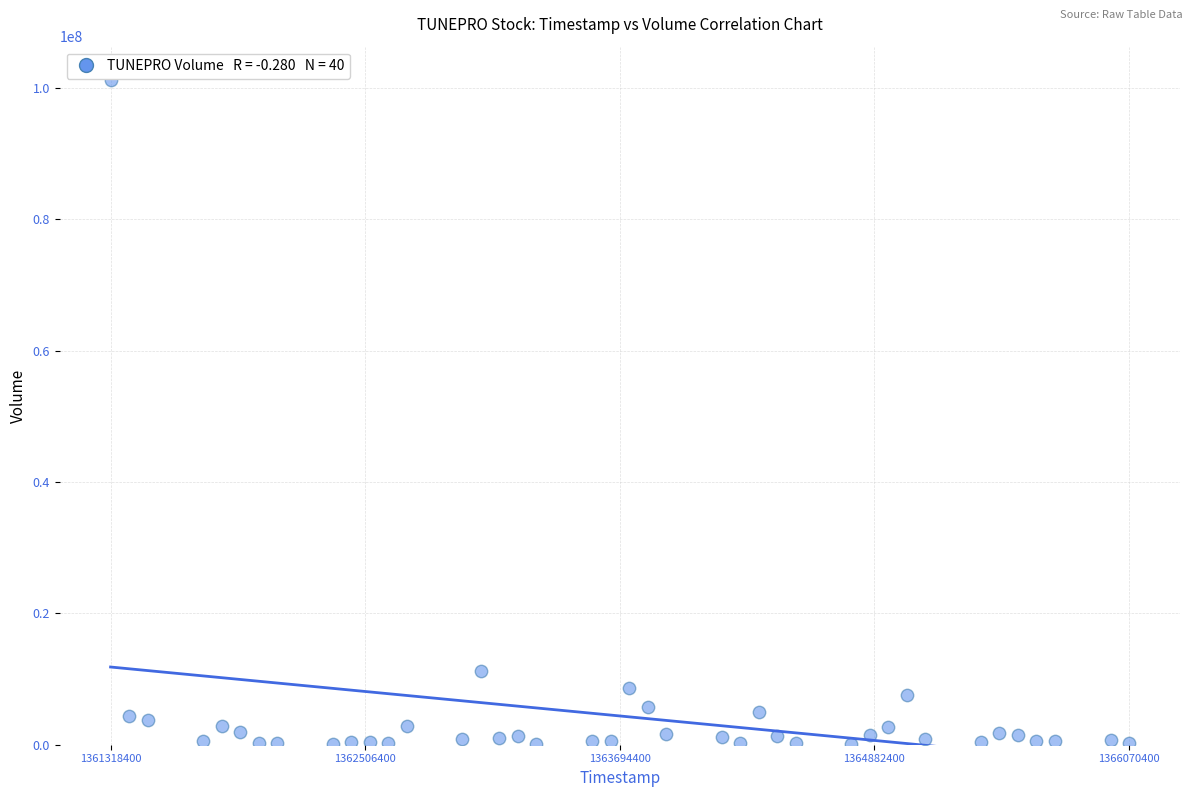

What Y value in the scatter plot is closest to 50673350?

11219900